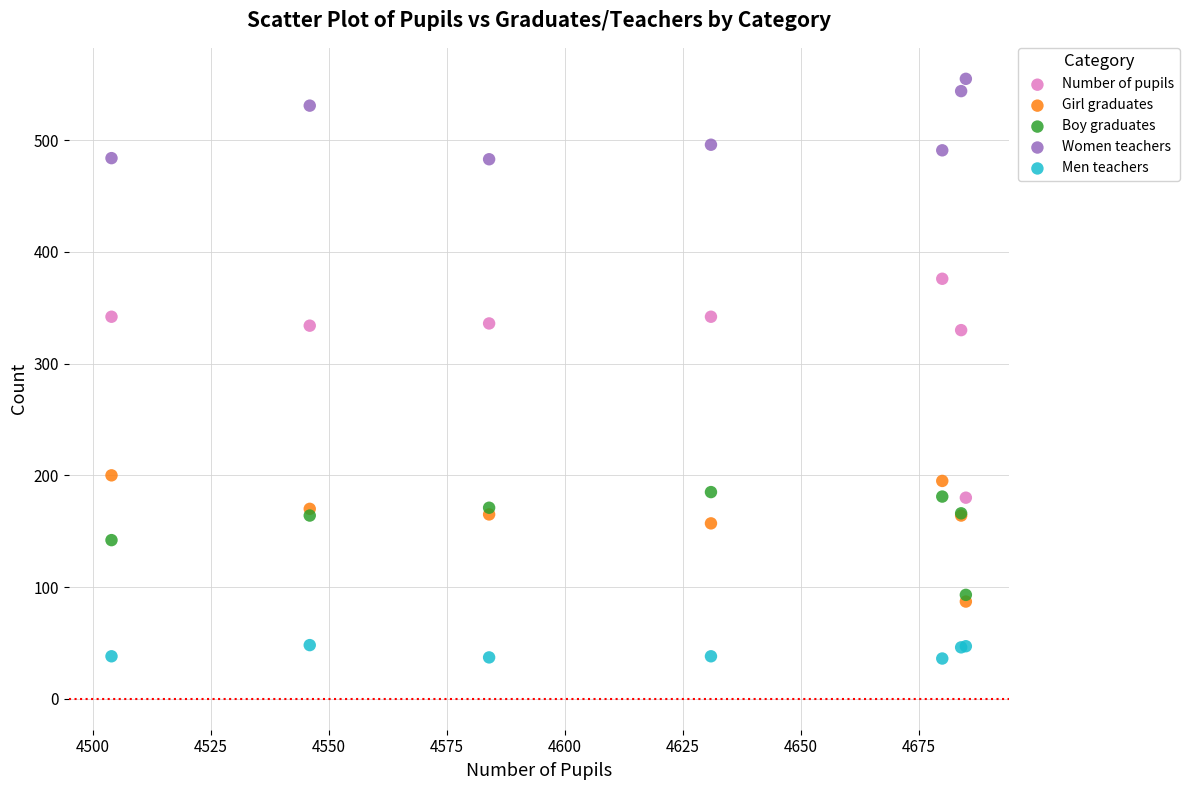

In the Women teachers series, what Y value is closest to 519?

531